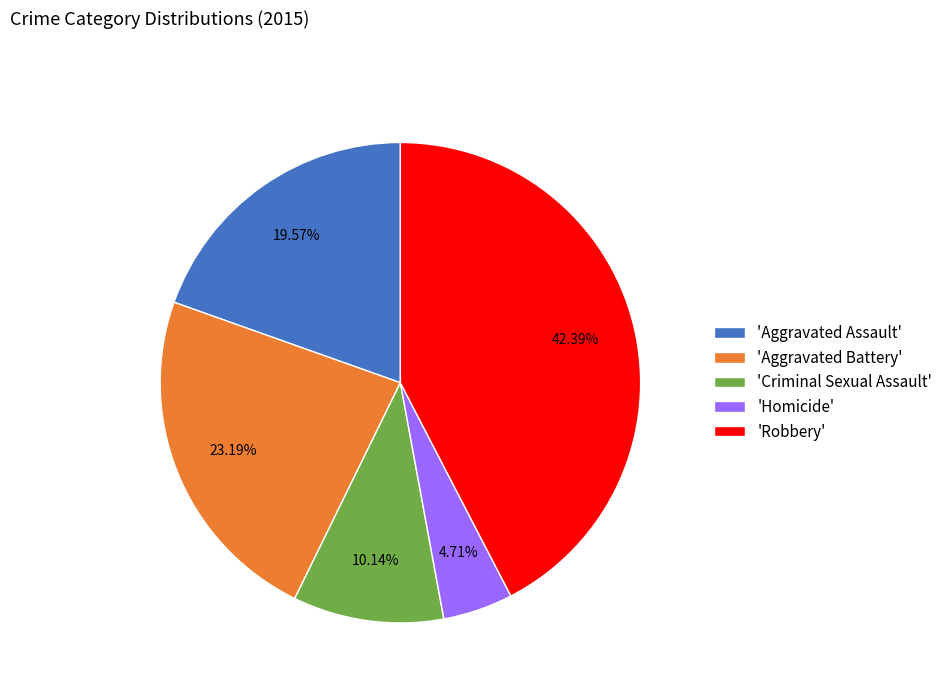

How many segments does this pie chart have?

5